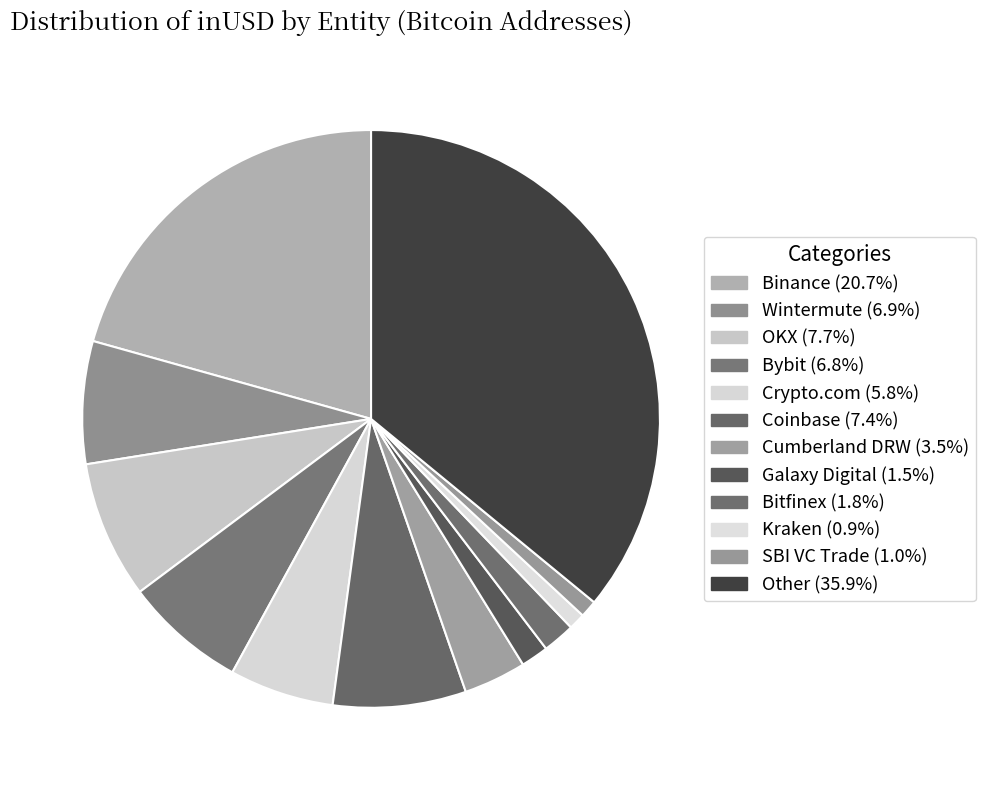

How many slices are in this pie chart?

12